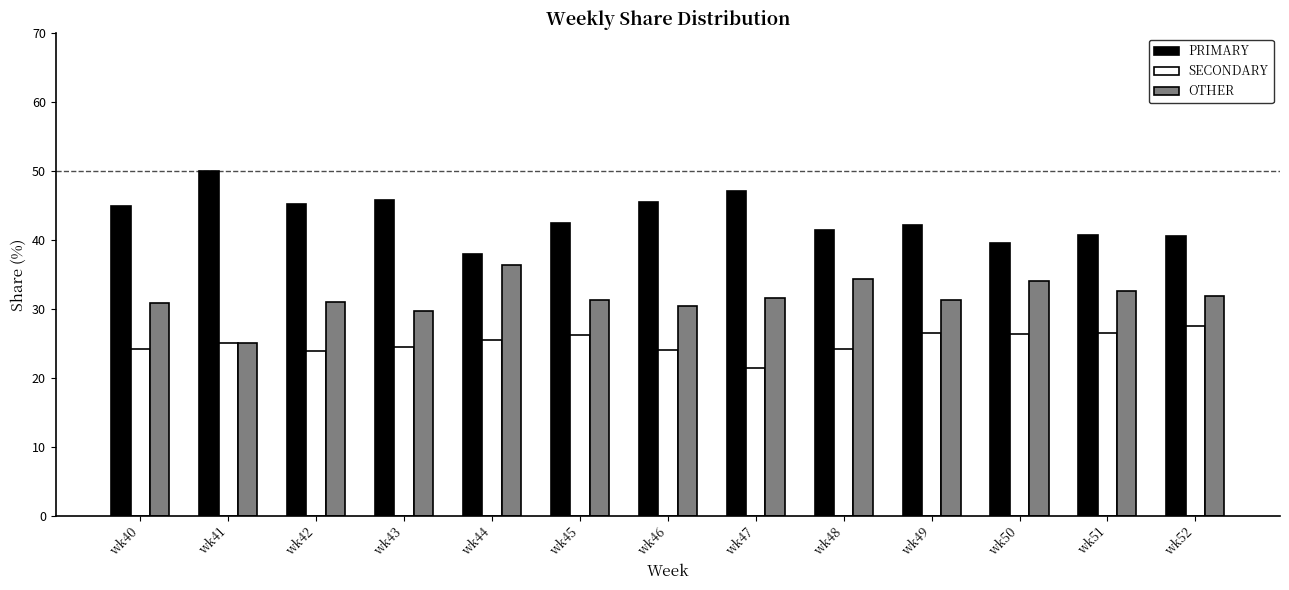

How many data points does each series have?

13